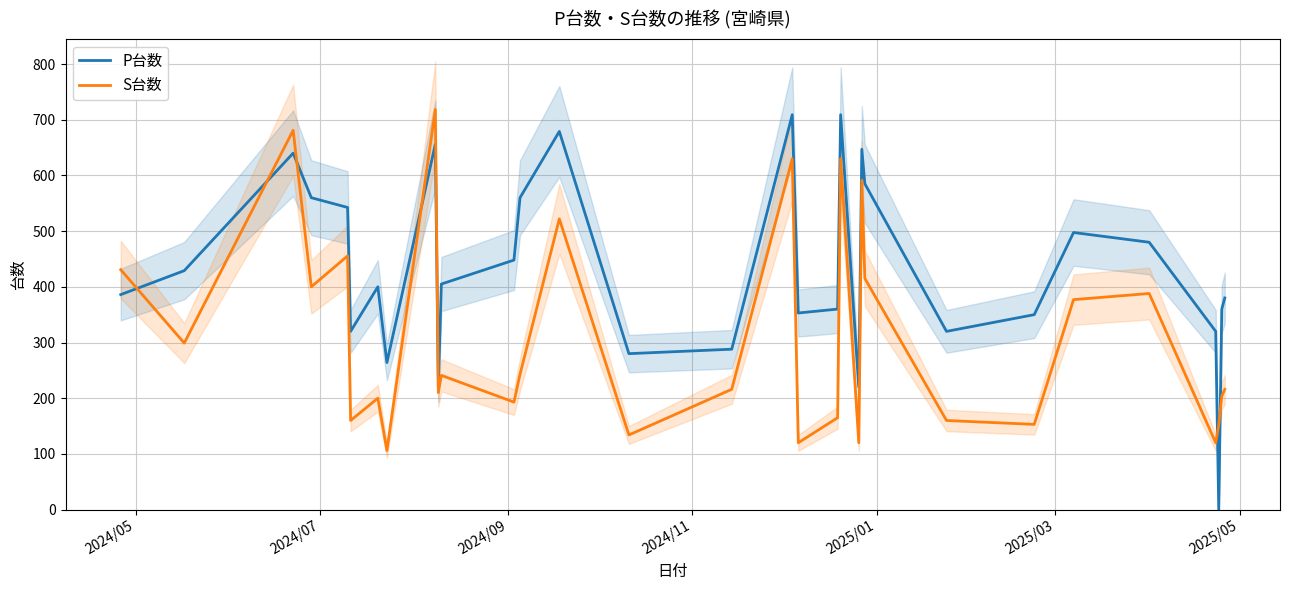

What is the sum of all P台数 values?

13368.0